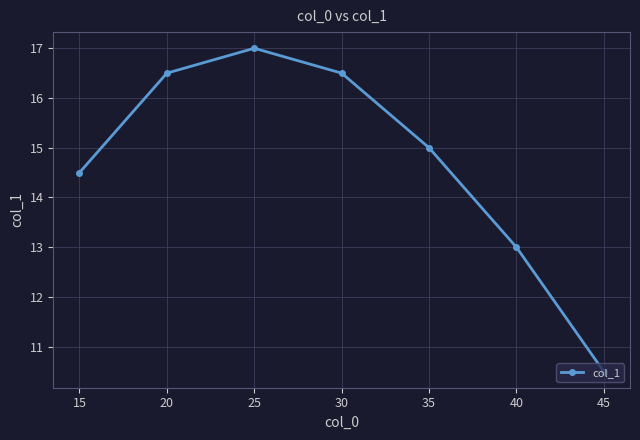

Read the value at 15.

14.5